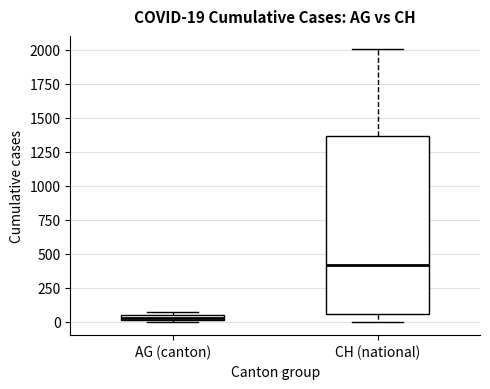

Comparing the boxes themselves (not the whiskers), which one is the tallest?

CH (national)